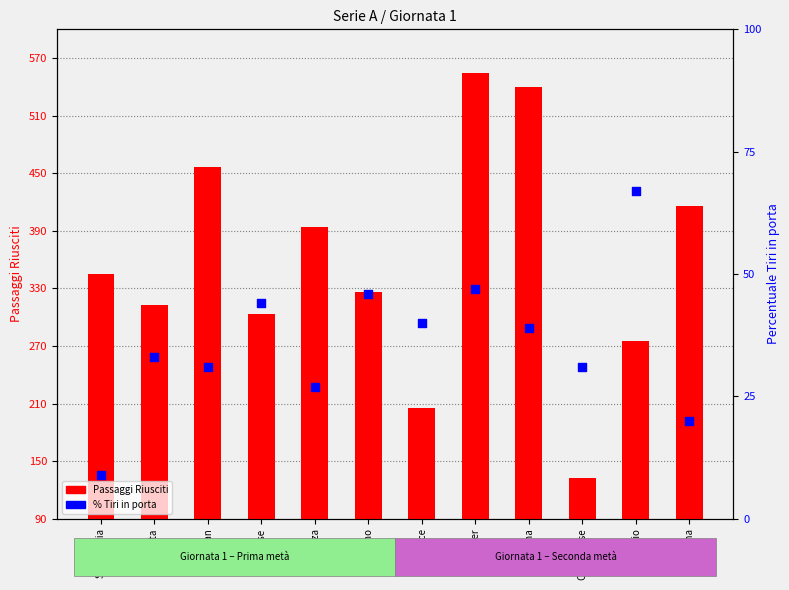

What is the total value across all series at Udinese?

347